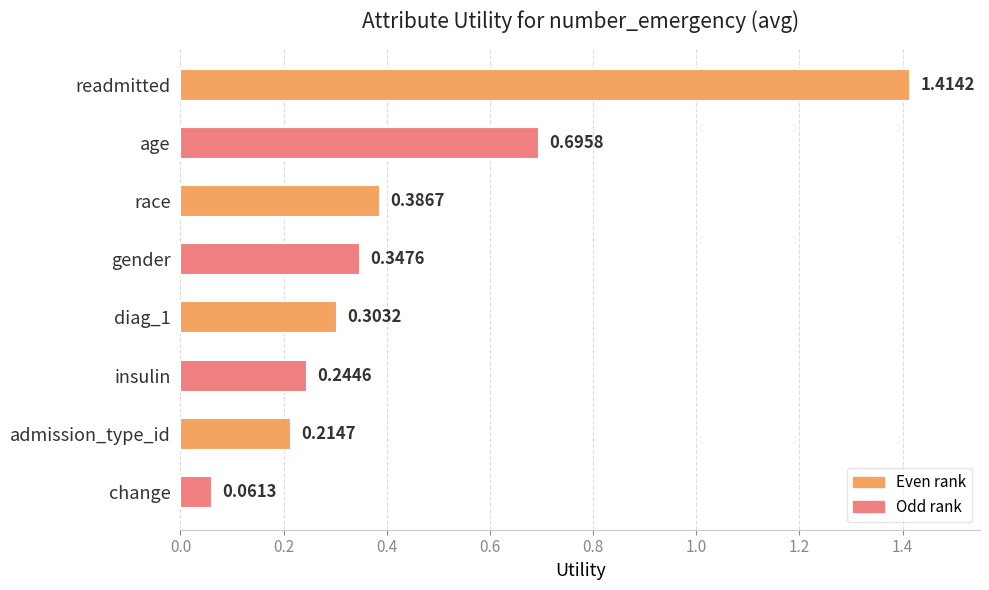

What is the difference between the second highest and minimum values?

0.6